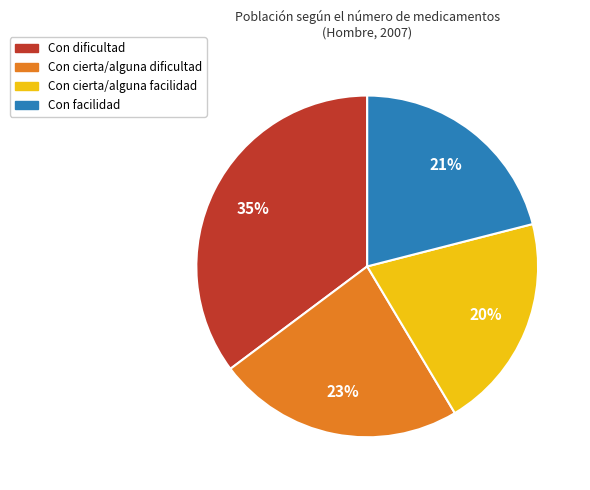

To the nearest percent, what portion does Con cierta/alguna facilidad represent?

20%